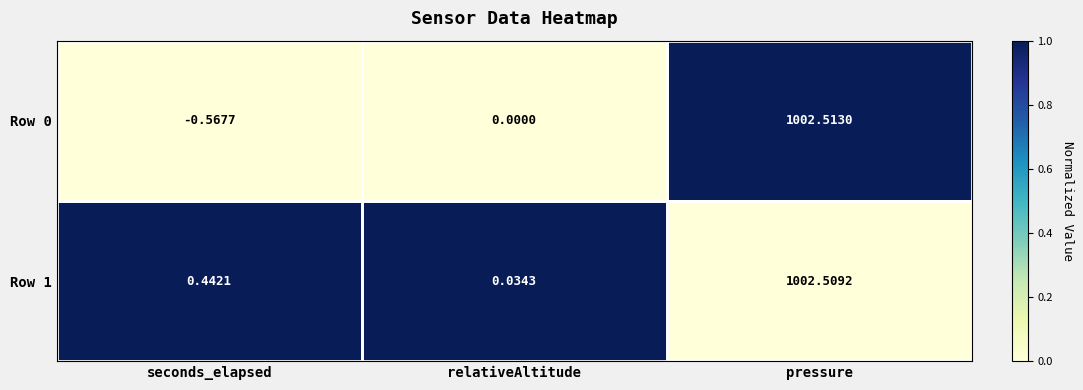

At which label is Row 0 closest to 500?

relativeAltitude